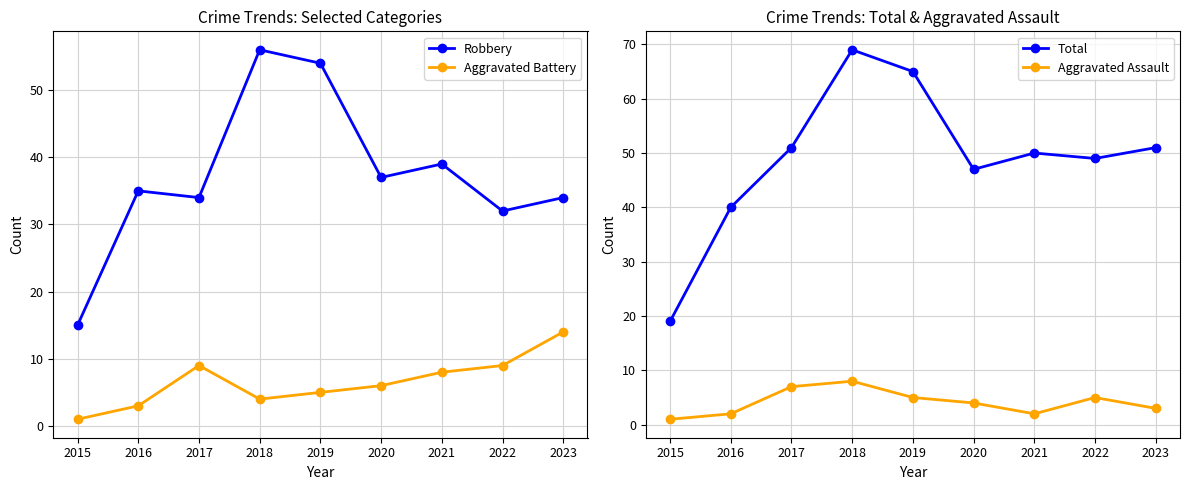

How many lines are shown in the chart?

4